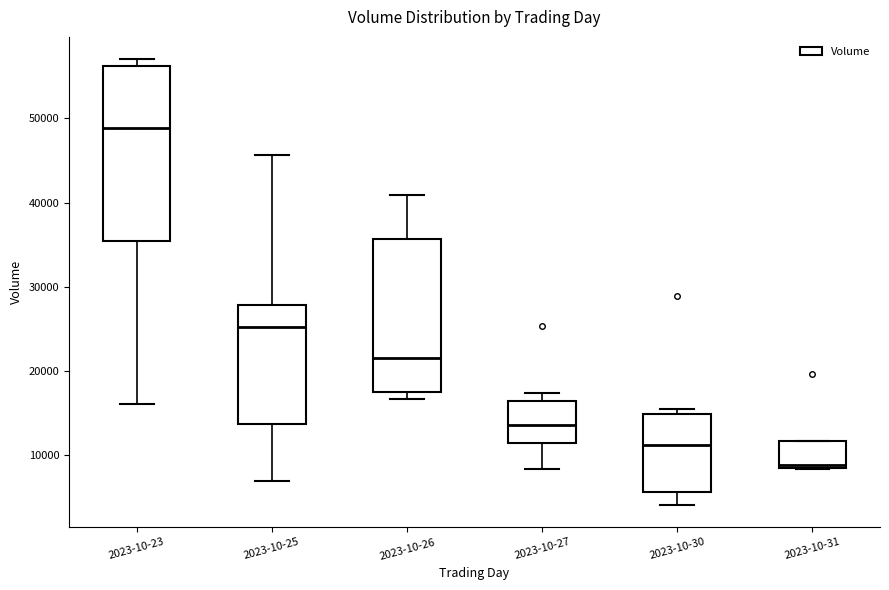

Reading left to right, transcribe this box plot: for each box, give where its median line is, the range the box spans, and where its two whiskers end, as read against the y-axis. The values are not printed on the chart, so give them approximately, as read against the axis.

2023-10-23: median 49000, box 35000 to 56000, whiskers 16000 to 57000
2023-10-25: median 25000, box 14000 to 28000, whiskers 7000 to 46000
2023-10-26: median 21000, box 17000 to 36000, whiskers 17000 (just below the box's lower edge) to 41000
2023-10-27: median 14000, box 11000 to 16000, whiskers 8000 to 17000
2023-10-30: median 11000, box 6000 to 15000, whiskers 4000 to 15000 (just above the box's upper edge)
2023-10-31: median 9000, box 8000 to 12000, whiskers 8000 to 12000